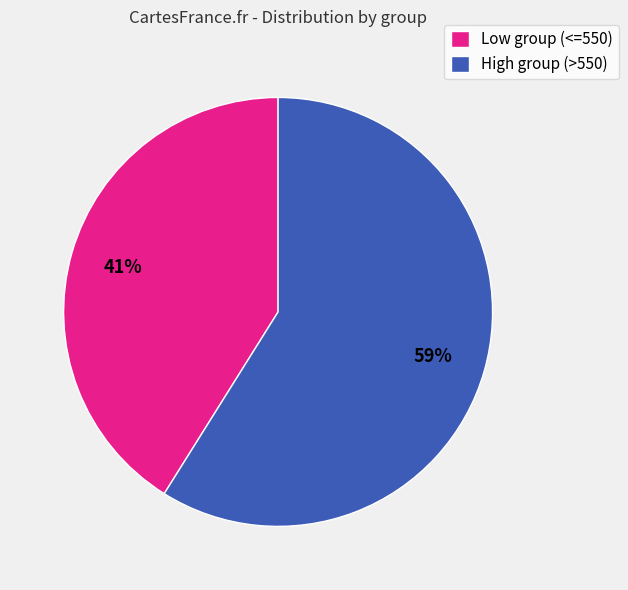

To the nearest percent, what is the difference between the largest and smallest slice percentages?

18%